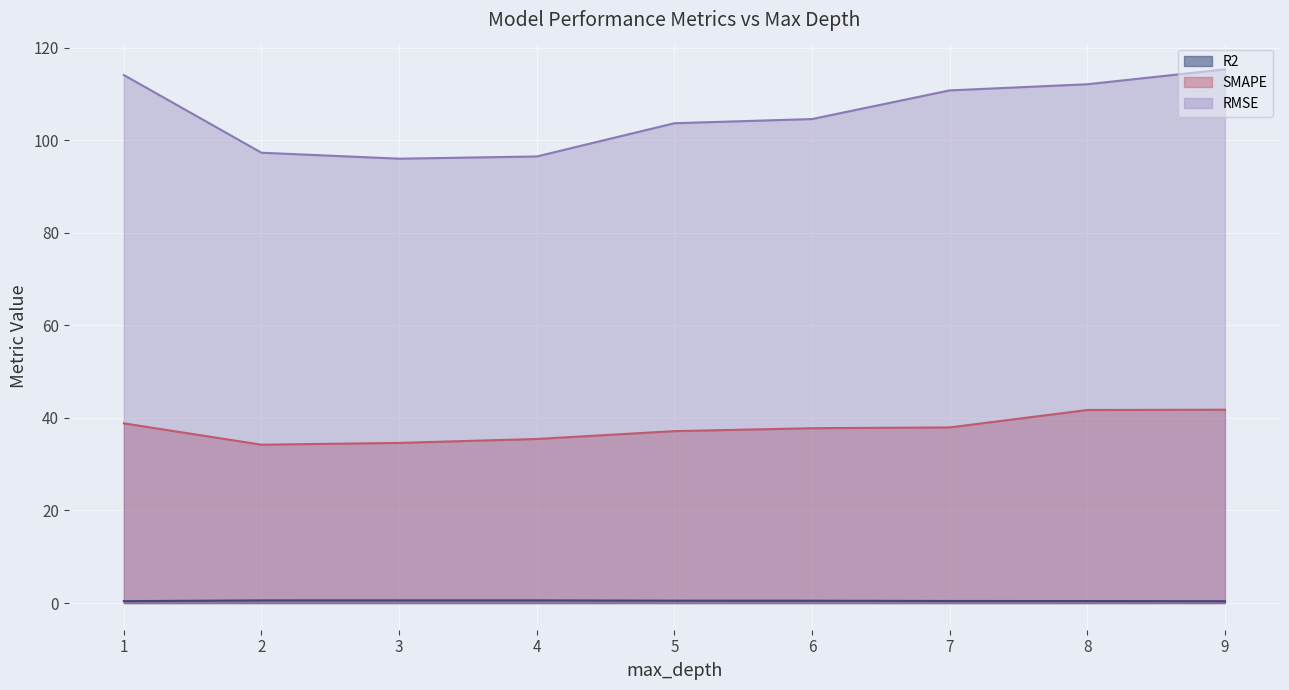

At which label is R2 closest to 0?

9